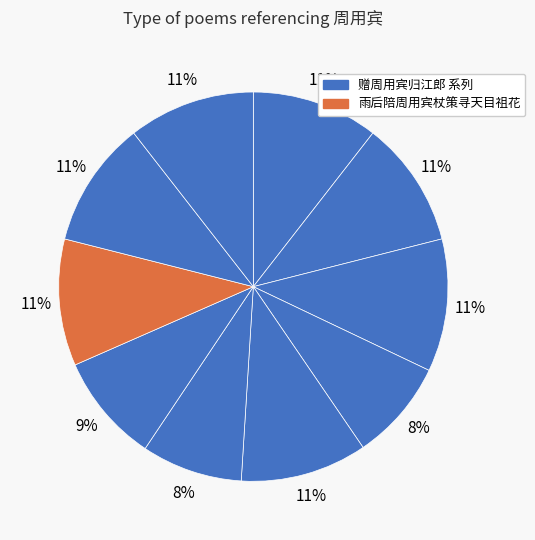

How many slices are in this pie chart?

10